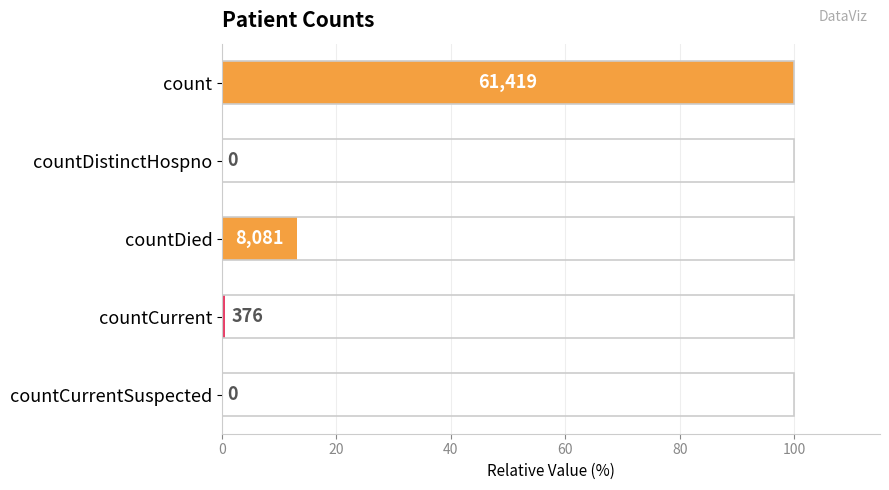

Does the chart contain stacked bars?

No